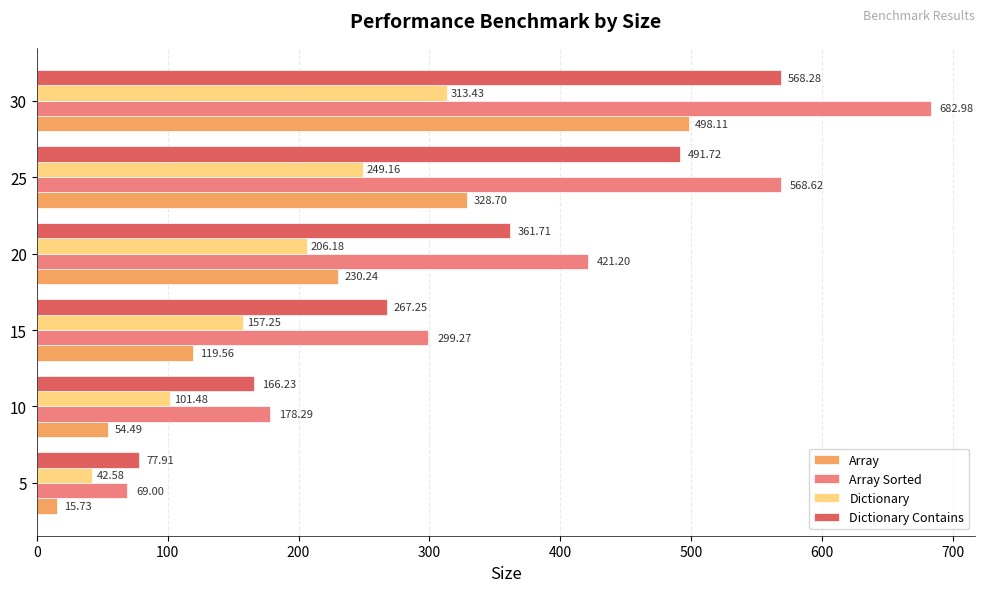

Rank the series by their maximum value, from lowest to highest.

Dictionary, Array, Dictionary Contains, Array Sorted